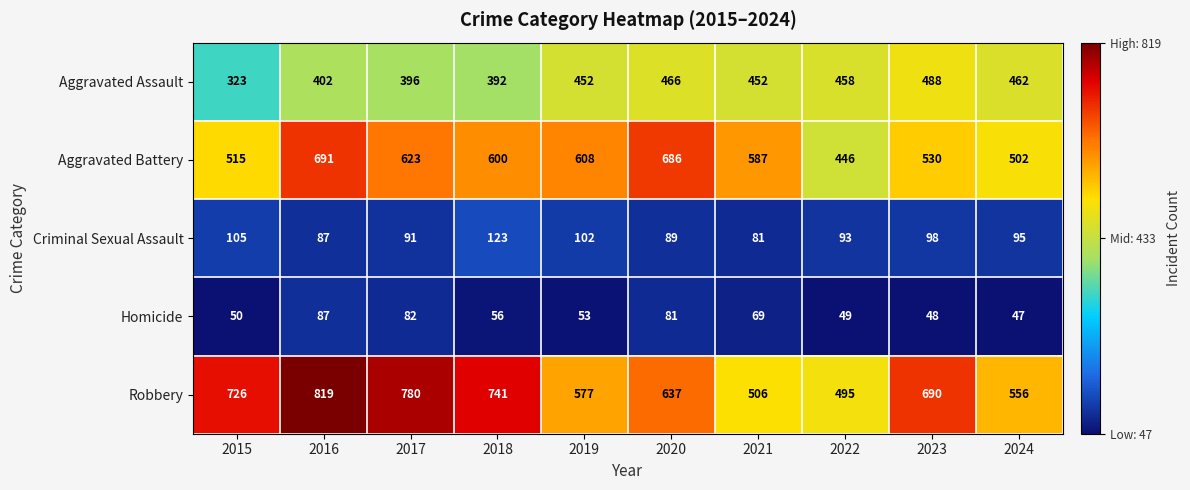

The value of Aggravated Assault at 2024 is 462. True or false?

True